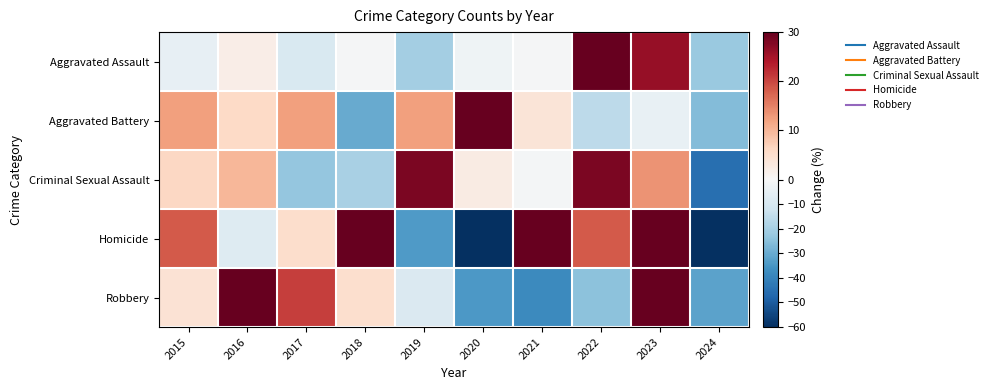

Which series has the largest total across all categories?

Homicide